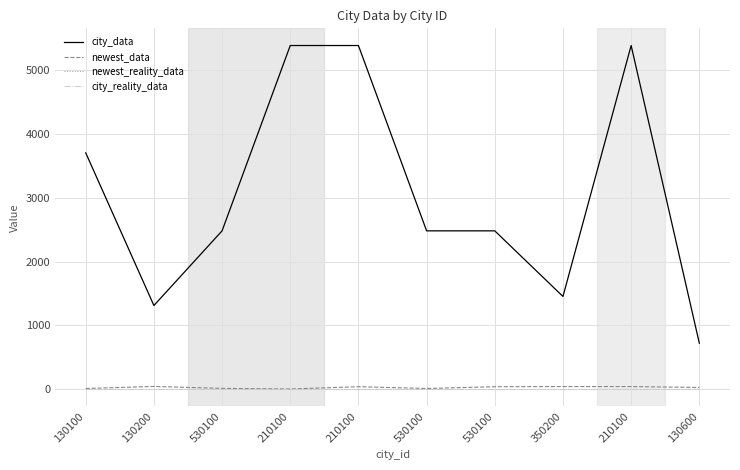

True or false: newest_reality_data and city_data cross at least once.

False